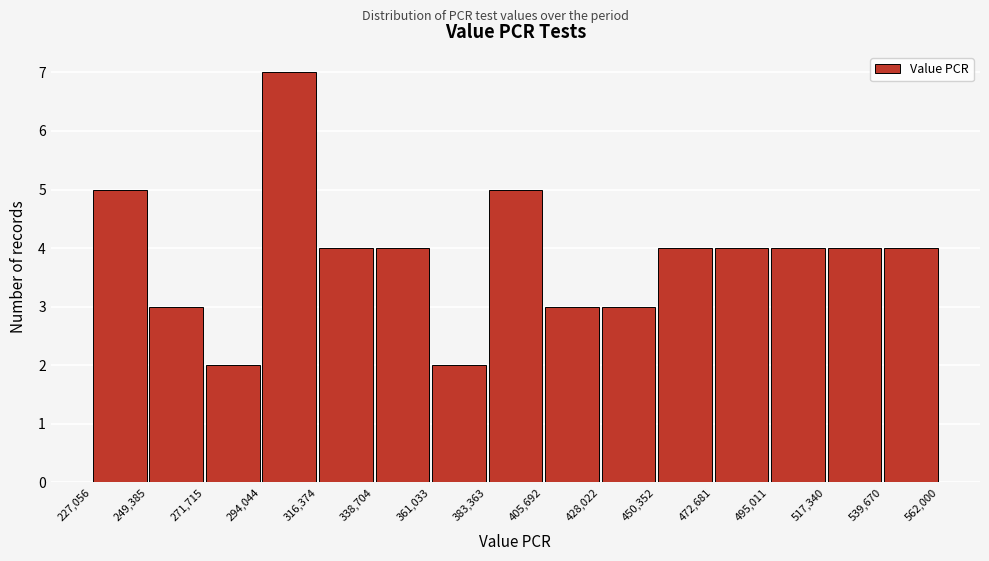

Reading left to right, list every bar in this chart as the range it spans on the x-axis followed by its height. The values are not printed on the chart, so give them approximately, as read against the axis.

227,056 to 249,385: 5
249,385 to 271,715: 3
271,715 to 294,044: 2
294,044 to 316,374: 7
316,374 to 338,704: 4
338,704 to 361,033: 4
361,033 to 383,363: 2
383,363 to 405,692: 5
405,692 to 428,022: 3
428,022 to 450,352: 3
450,352 to 472,681: 4
472,681 to 495,011: 4
495,011 to 517,340: 4
517,340 to 539,670: 4
539,670 to 562,000: 4